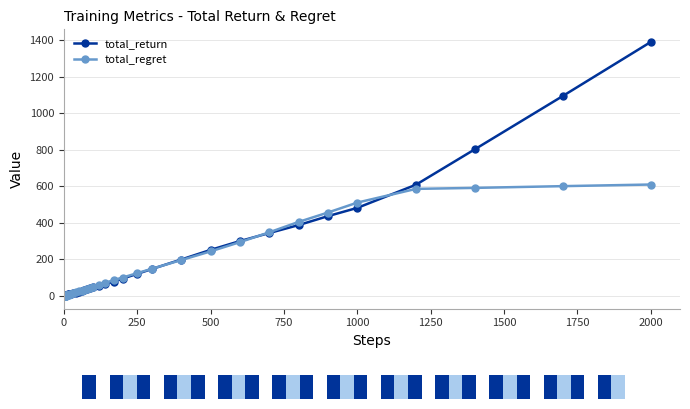

What is the maximum value for total_regret?

610.1